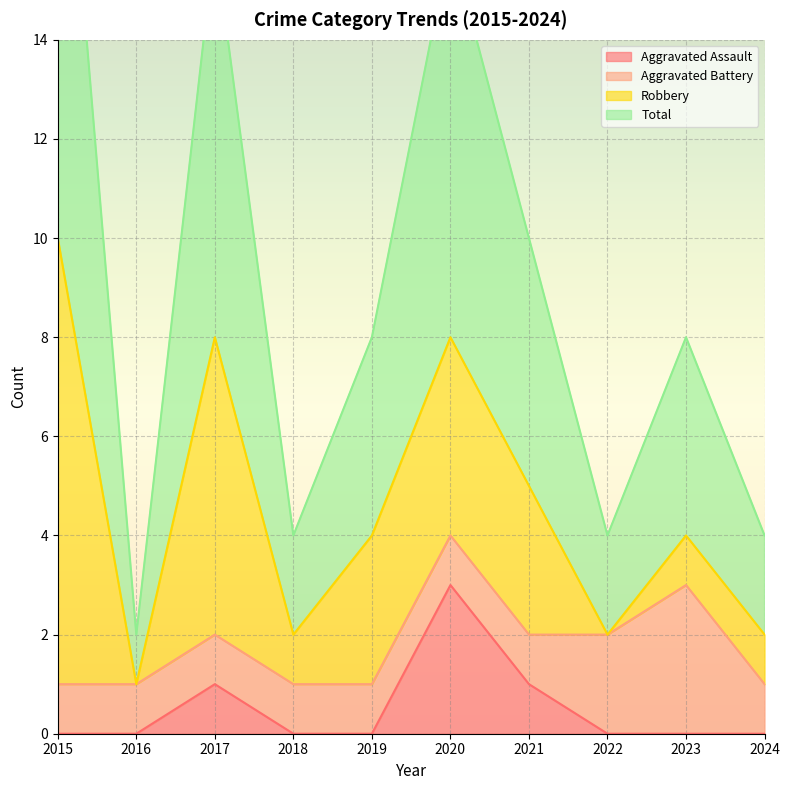

Is it true that Aggravated Assault equals 0 at 2022?

True